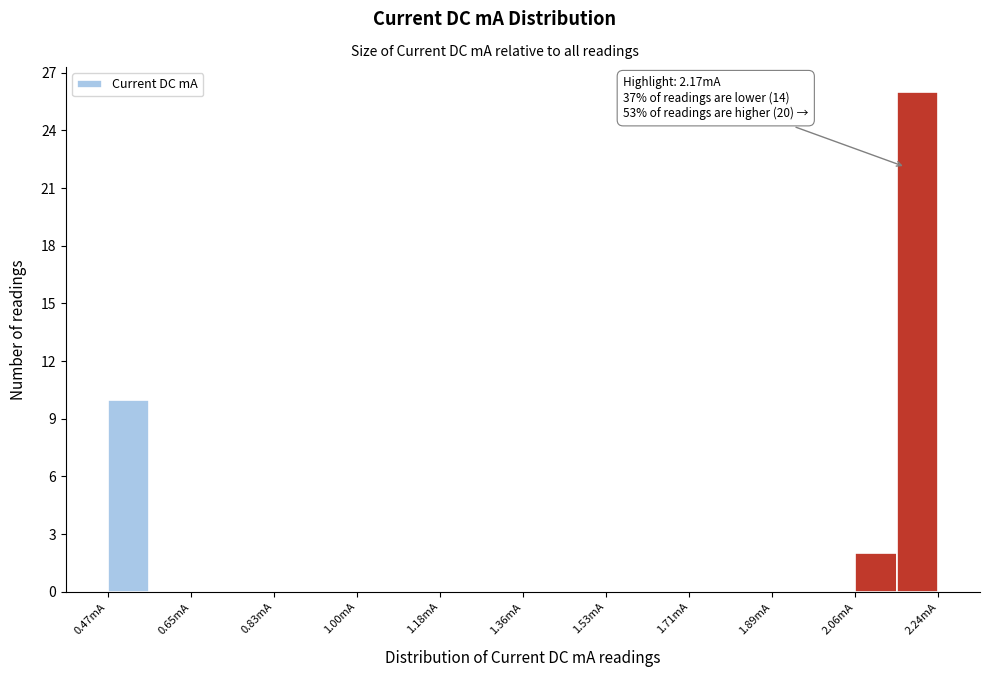

Which range on the x-axis has the tallest bar?

2.16 to 2.24